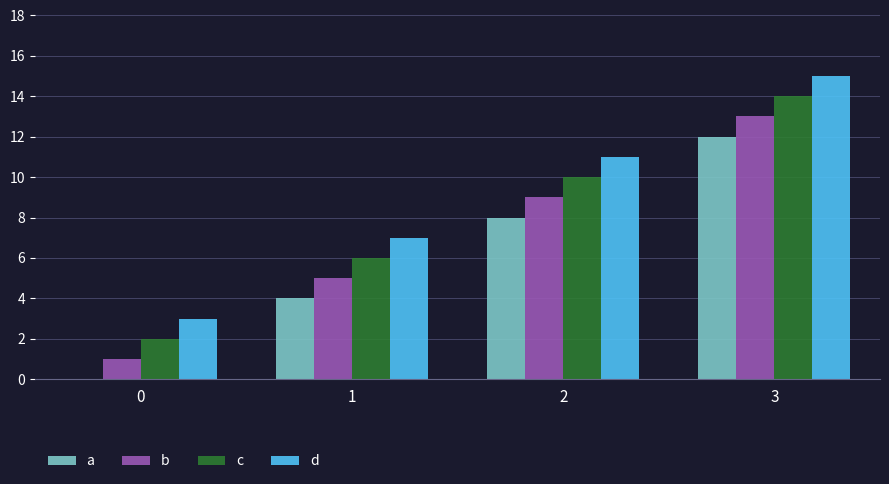

The value of a at 3 is 12. True or false?

True